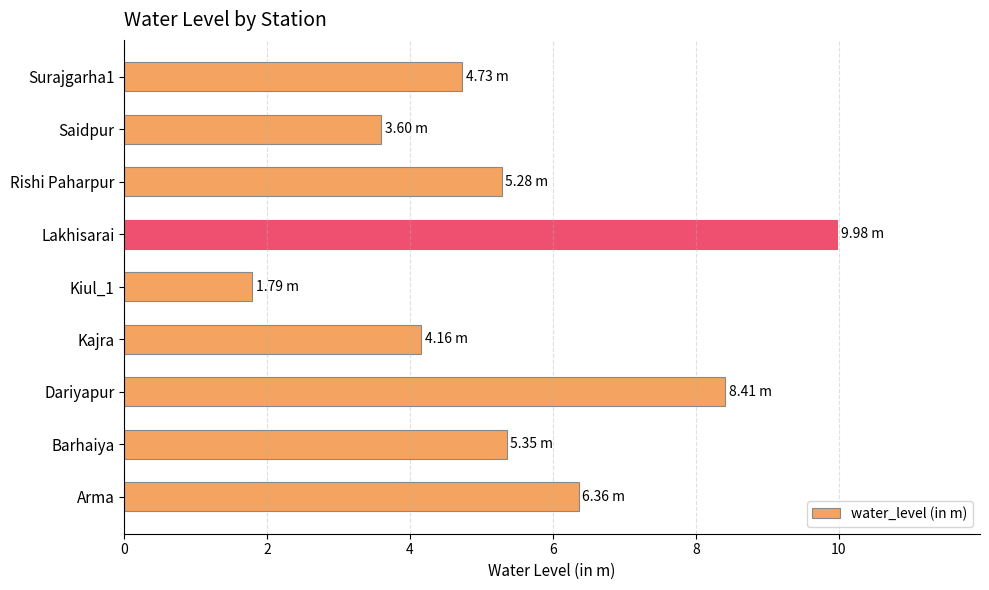

What is the difference between the values at Lakhisarai and Arma?

3.6